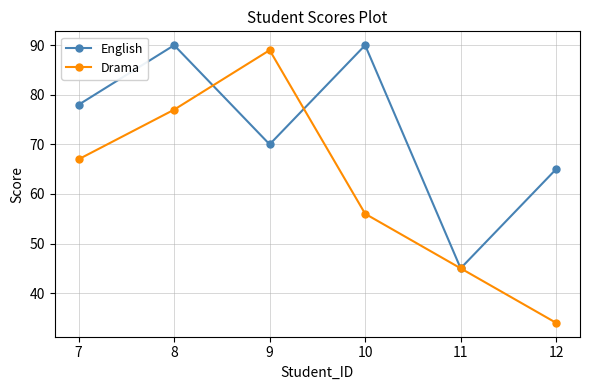

Reading right to left, list all the values displayed in this chart.

English: 12=65	11=45	10=90	9=70	8=90	7=78
Drama: 12=34	11=45	10=56	9=89	8=77	7=67